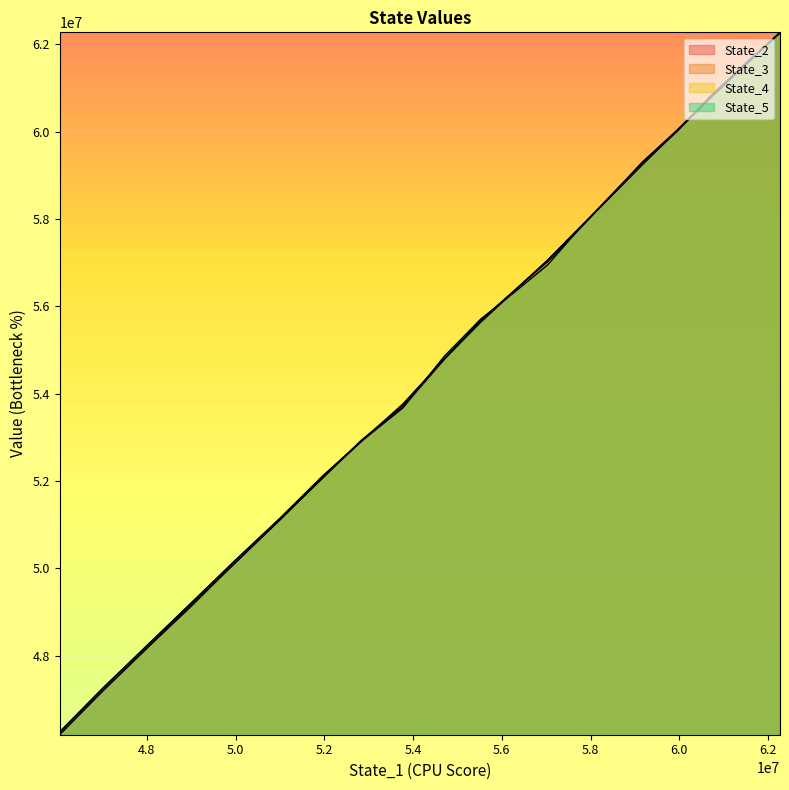

Is the value of State_4 at 5.4 greater than the value of State_2 at 14?

No